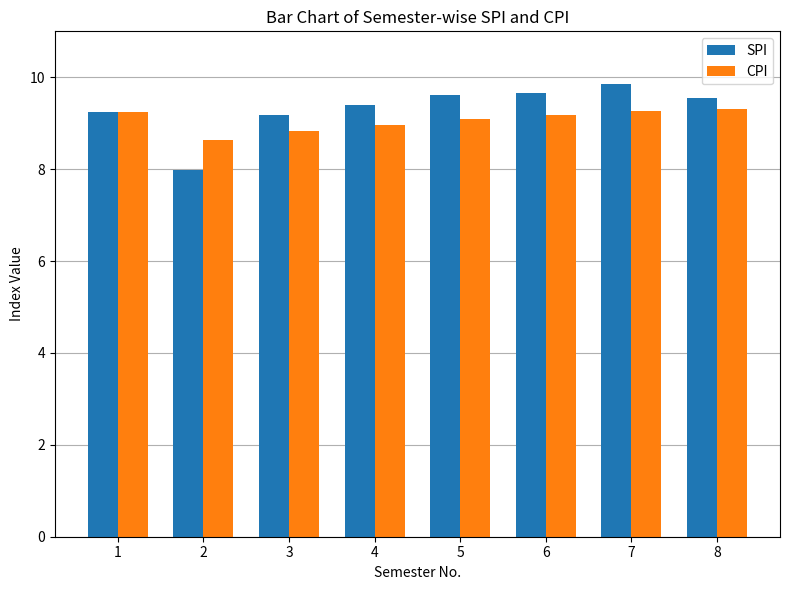

List the series in order of their peak value, lowest first.

CPI, SPI